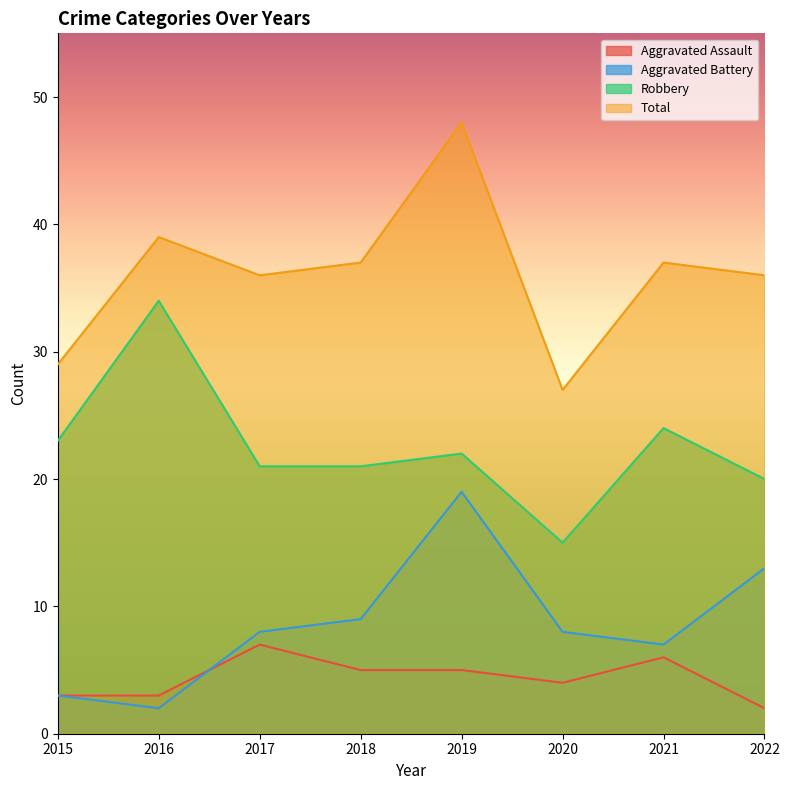

What are all the series names shown in the legend?

Aggravated Assault, Aggravated Battery, Robbery, Total